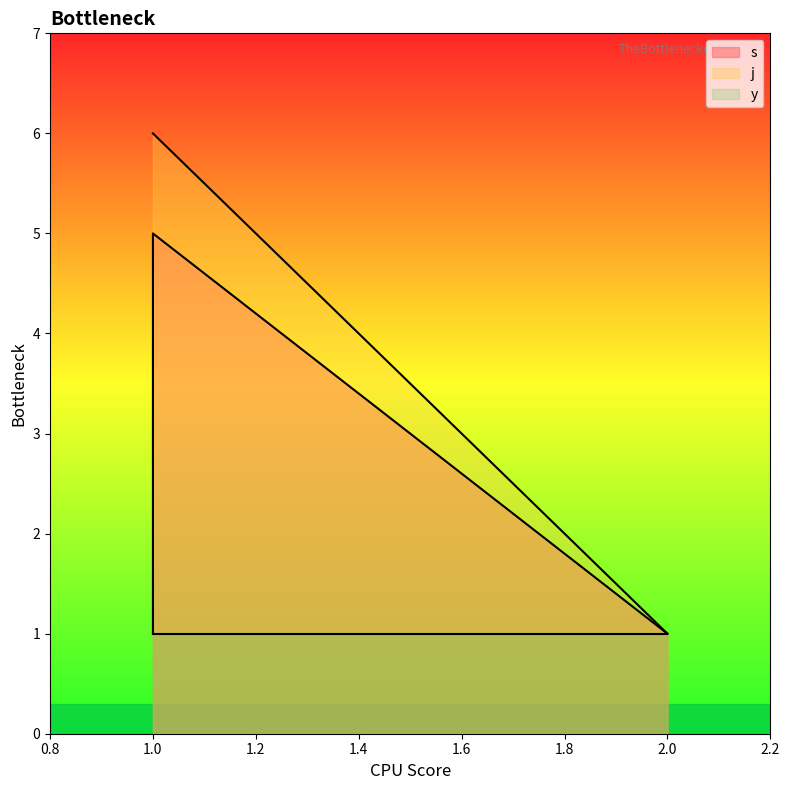

Between 1 and 2, which series saw the biggest shift?

j